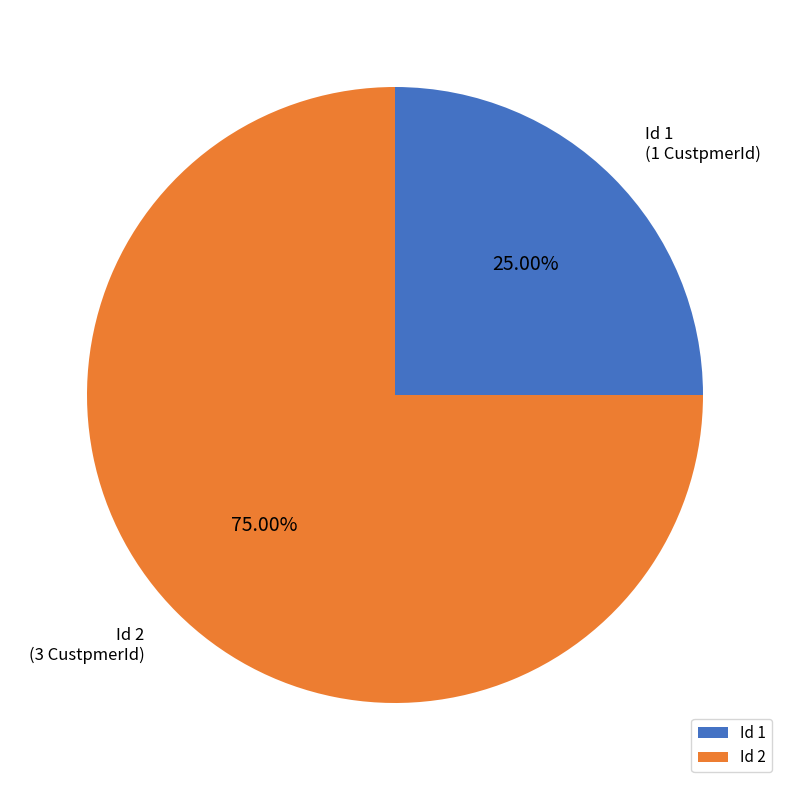

What is the ratio of the value at Id 2 to the value at Id 1?

3.0